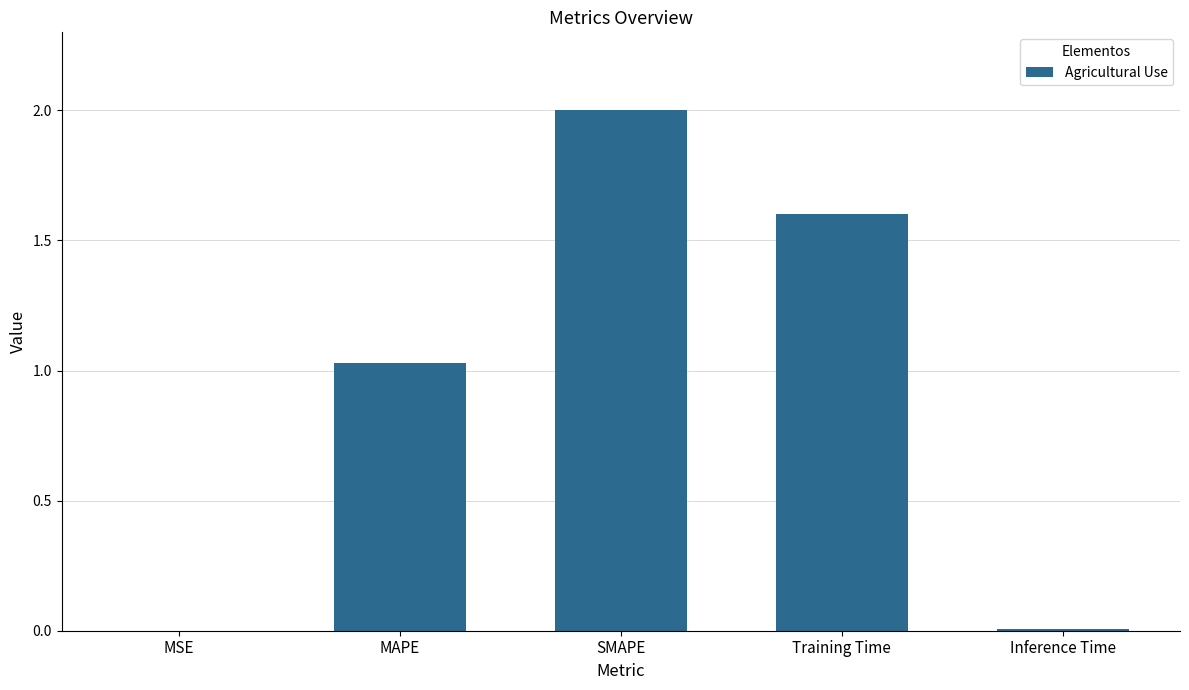

Count the number of categories in the chart.

5